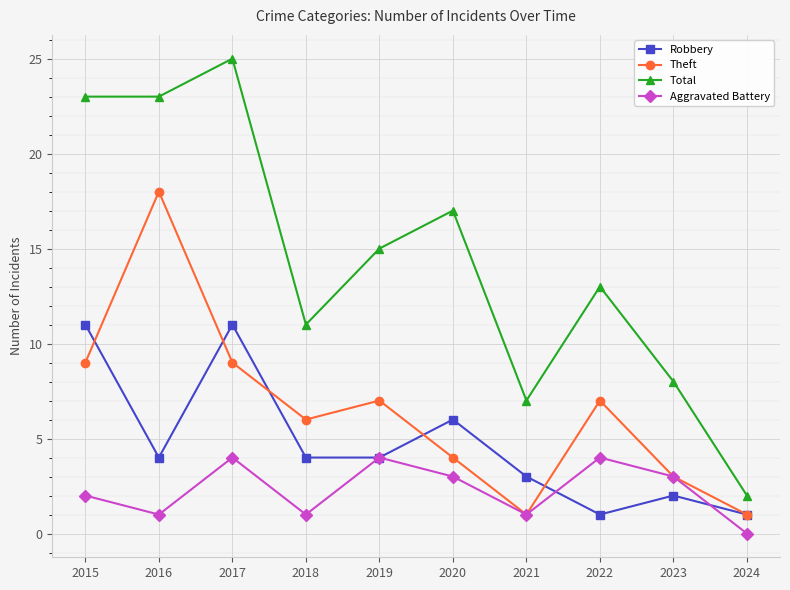

Reading right to left, transcribe all the data shown in this chart.

Robbery: 2024=1	2023=2	2022=1	2021=3	2020=6	2019=4	2018=4	2017=11	2016=4	2015=11
Theft: 2024=1	2023=3	2022=7	2021=1	2020=4	2019=7	2018=6	2017=9	2016=18	2015=9
Total: 2024=2	2023=8	2022=13	2021=7	2020=17	2019=15	2018=11	2017=25	2016=23	2015=23
Aggravated Battery: 2024=0	2023=3	2022=4	2021=1	2020=3	2019=4	2018=1	2017=4	2016=1	2015=2